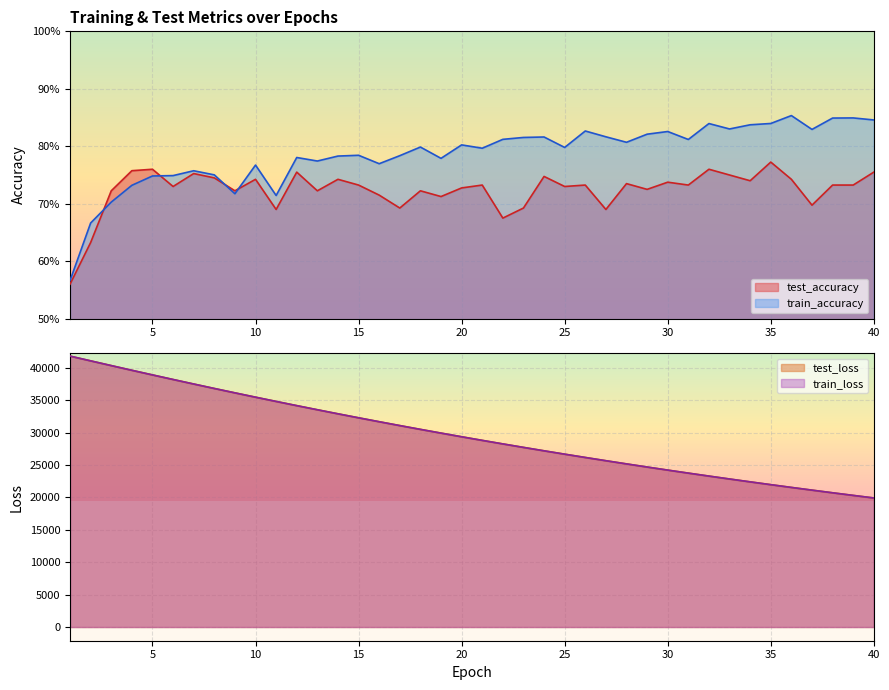

True or false: train_loss and test_loss intersect in this chart.

False